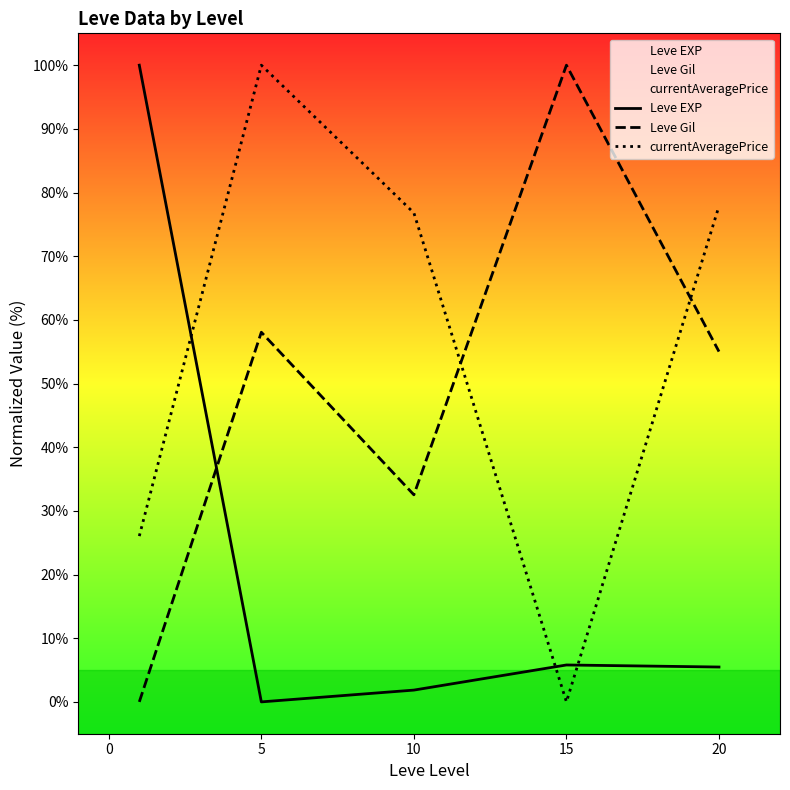

How many lines are shown in the chart?

3